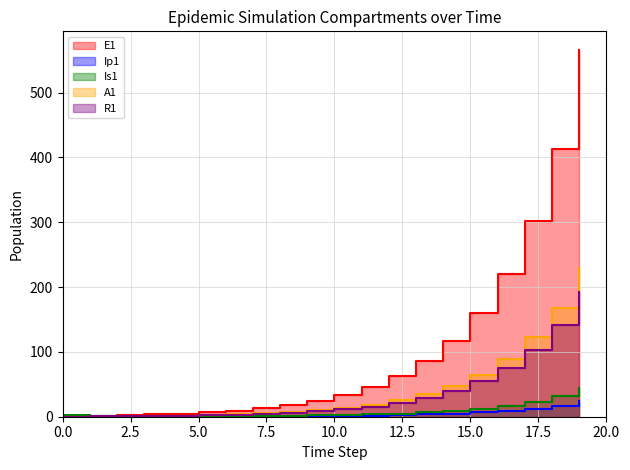

Is the value of Ip1 at 18 greater than the value of Is1 at 19?

Yes